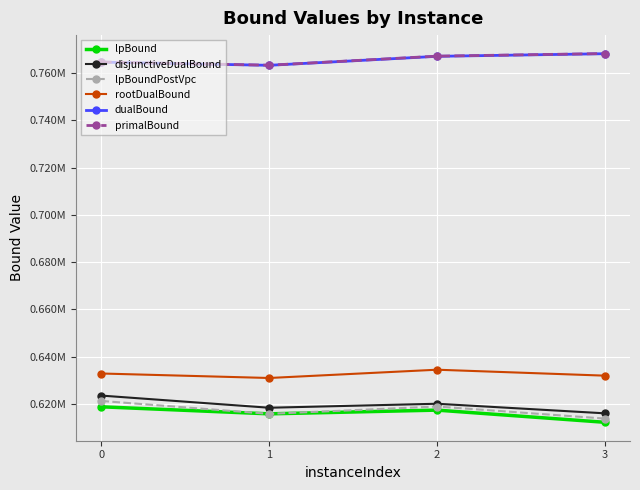

Which series has the largest total across all categories?

primalBound